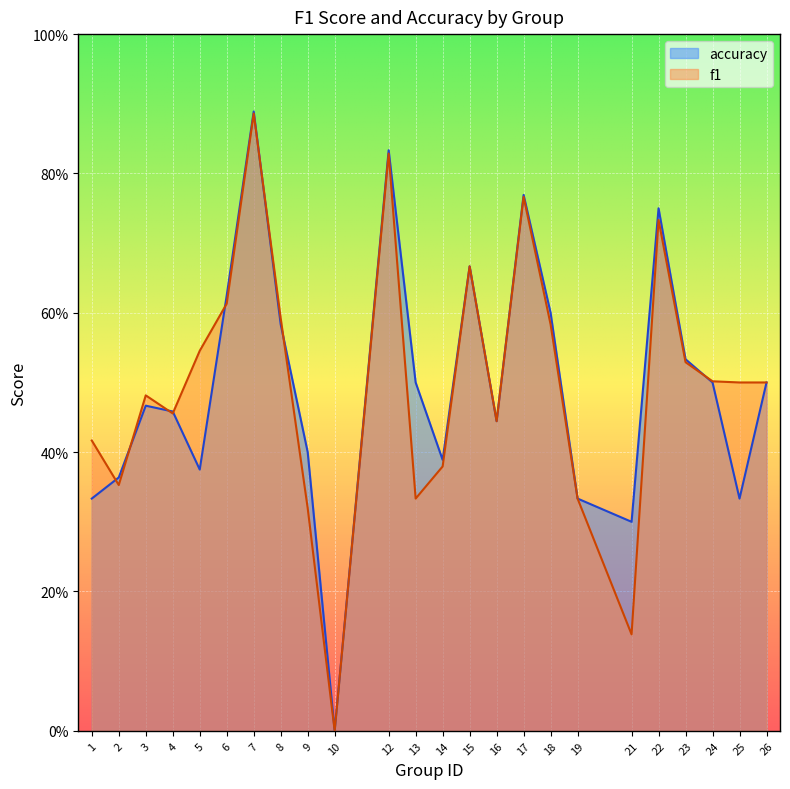

True or false: f1 has a value of 0.8 at 18.

False